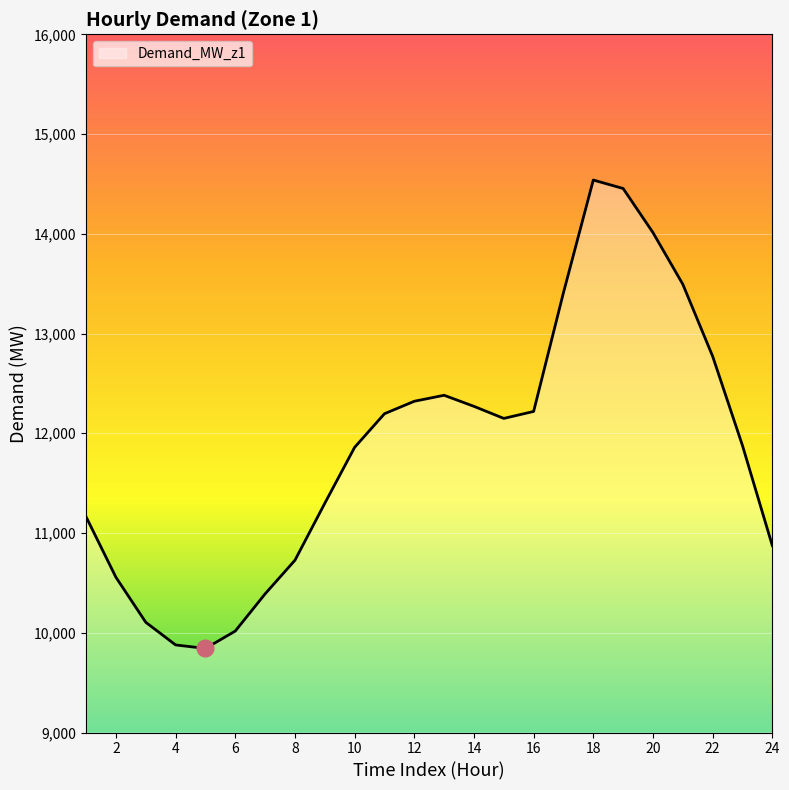

What is the greatest value displayed?

14539